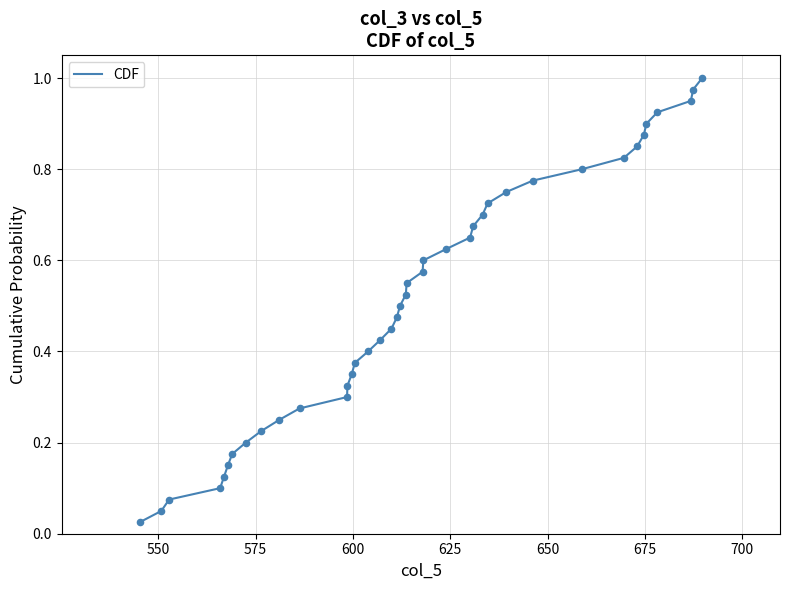

Does the chart have visible grid lines?

Yes